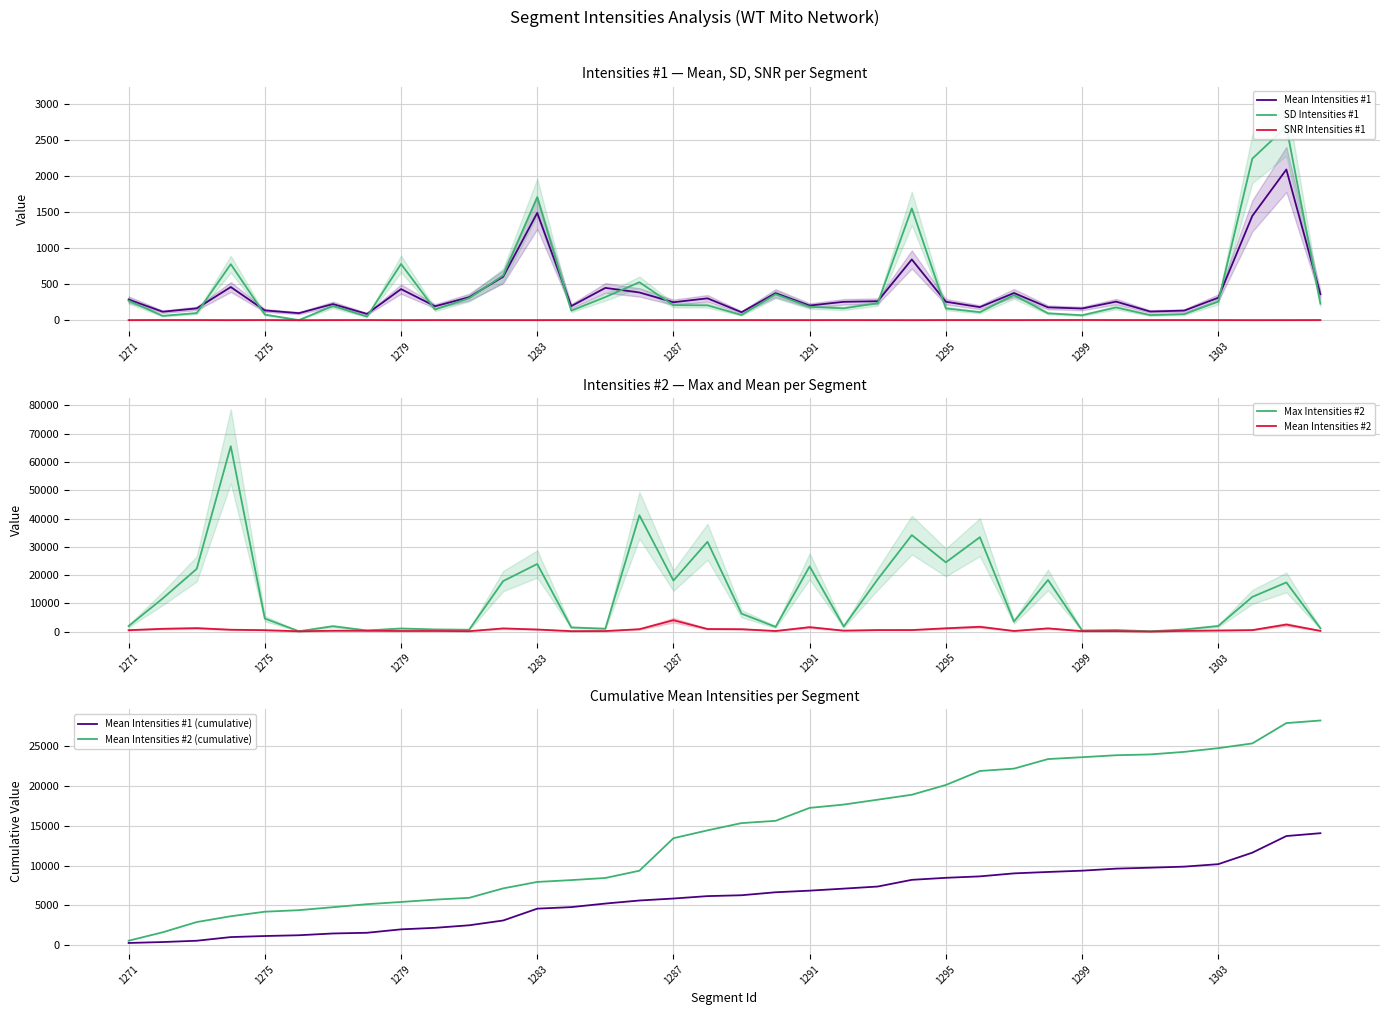

True or false: SNR Intensities #1 and Mean Intensities #1 intersect in this chart.

False